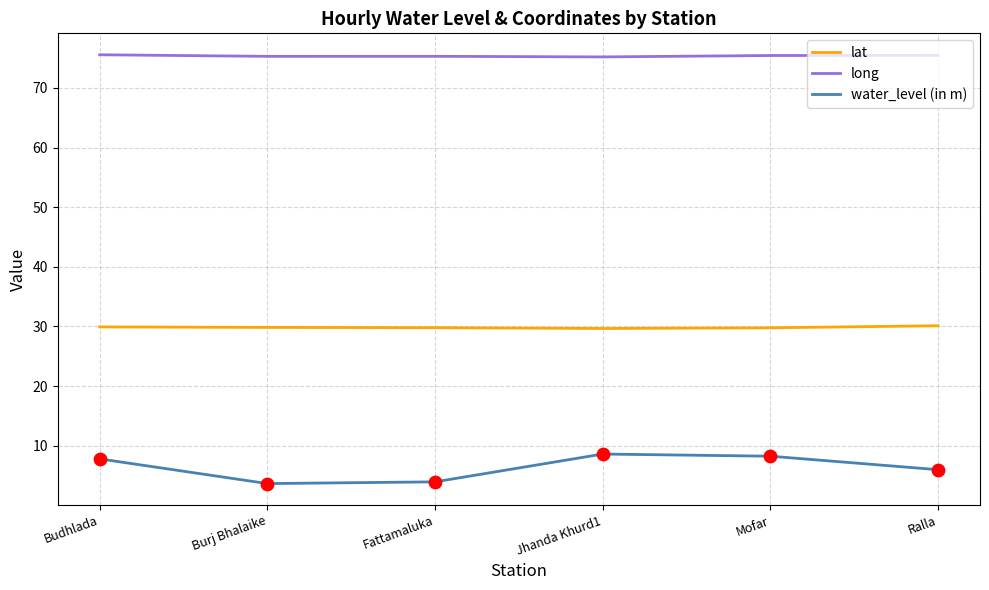

What is the spread (max minus min) of values at Burj Bhalaike?

71.6